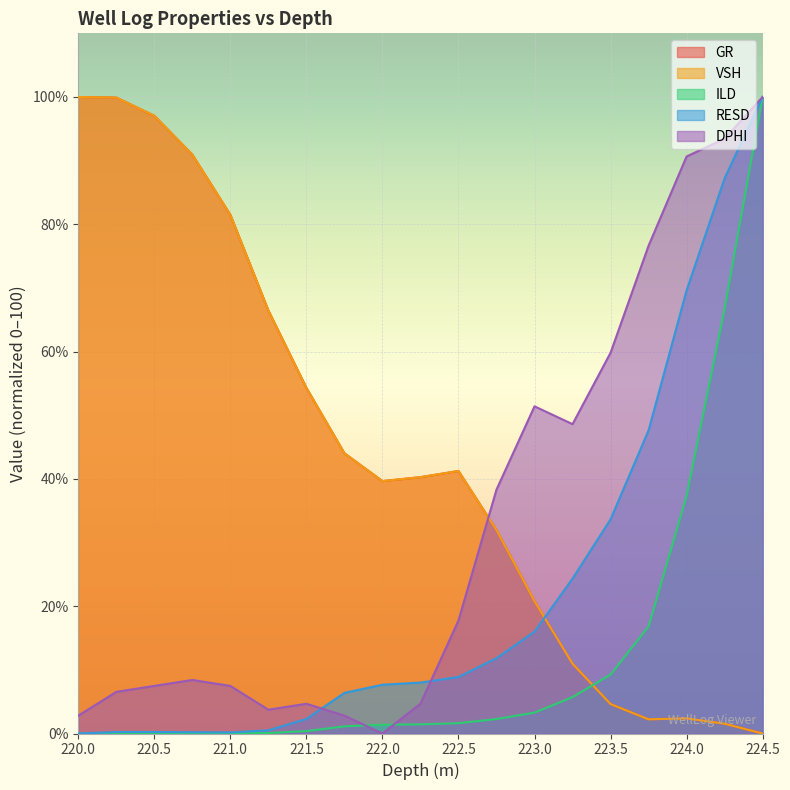

How many intersections are there between DPHI and GR?

1